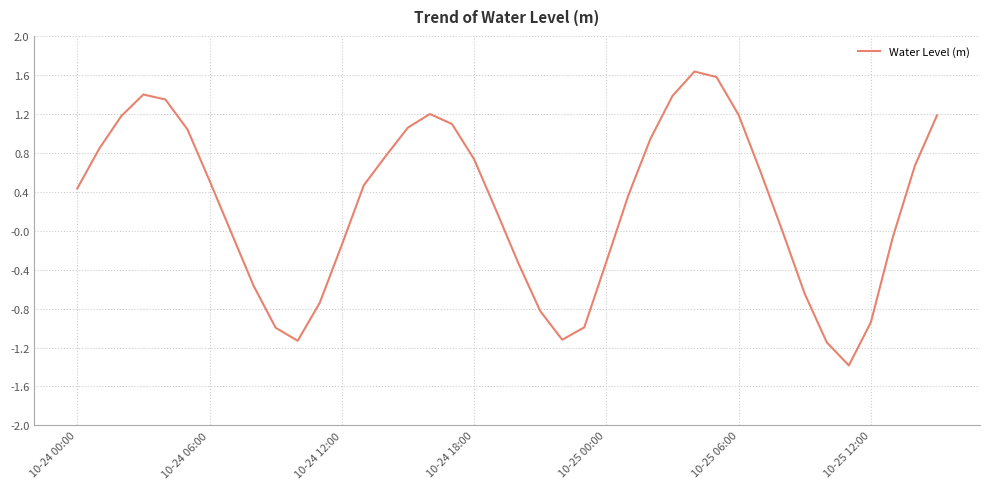

What is the difference between the maximum and minimum values?

3.0